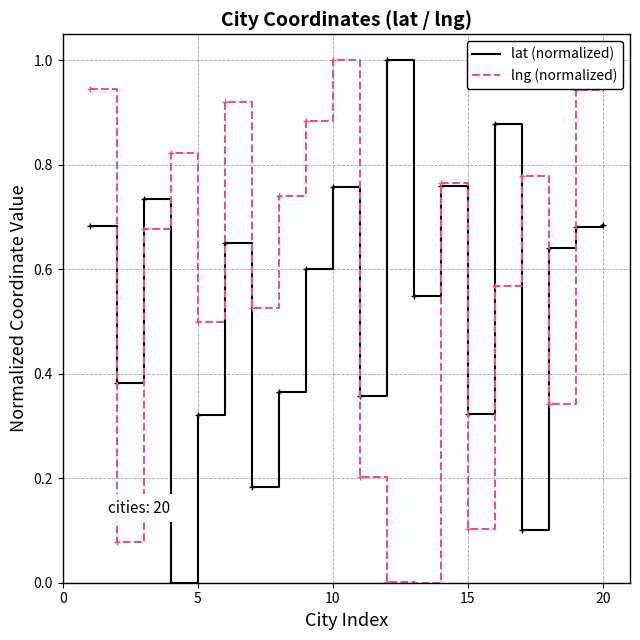

What is the highest value of the lng (normalized) series?

1.0